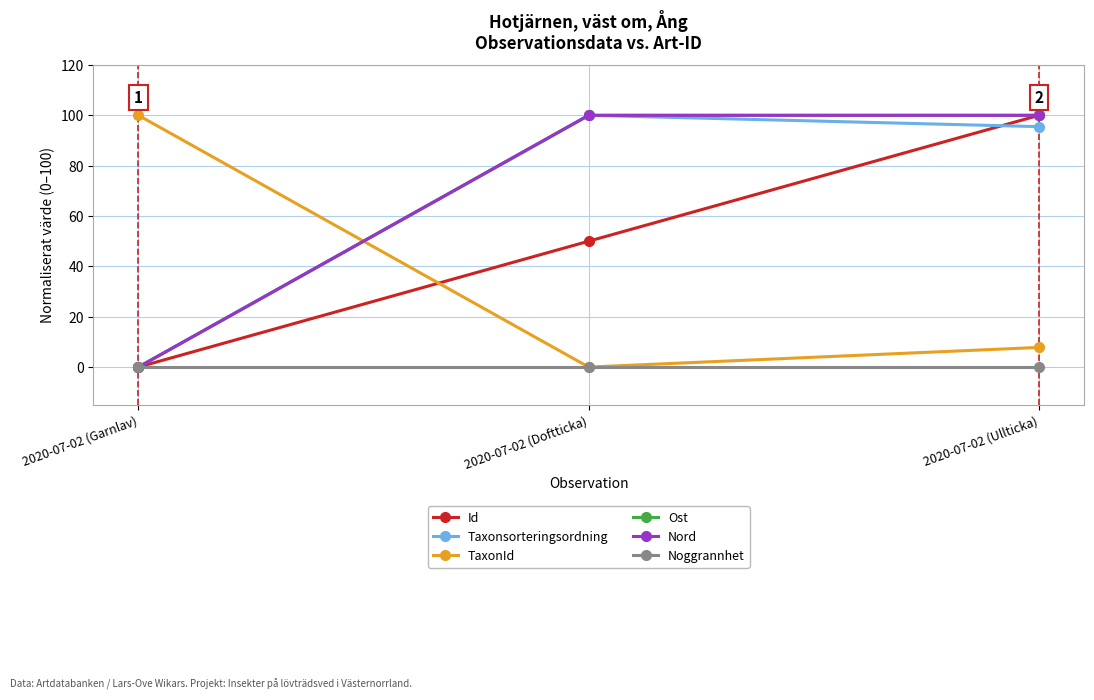

What is the average value of the Id series?

50.0